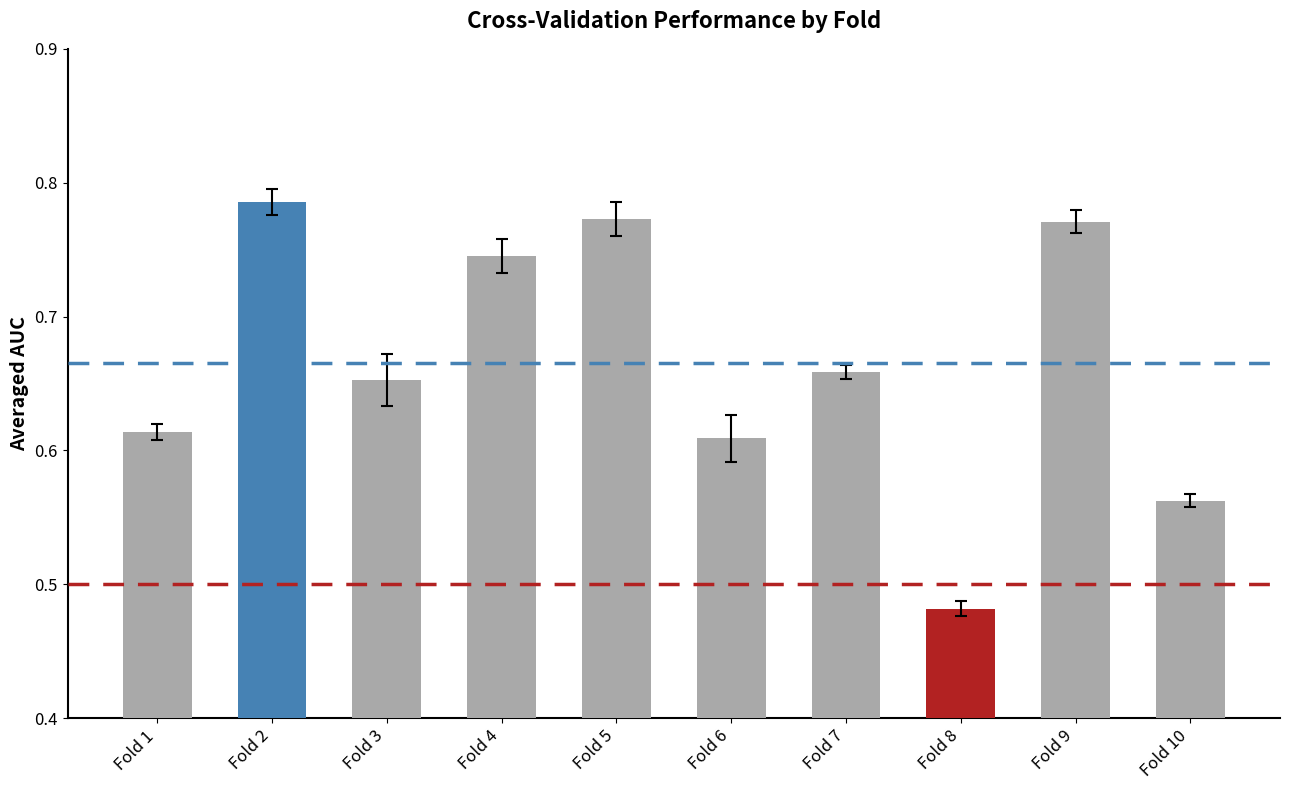

What is the difference between the second highest and minimum values?

0.3